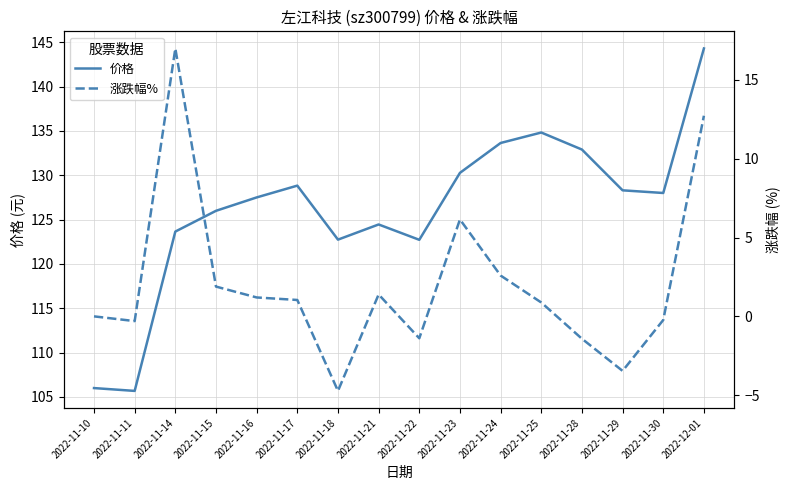

Is it true that 涨跌幅% equals -1.0 at 2022-11-22?

False